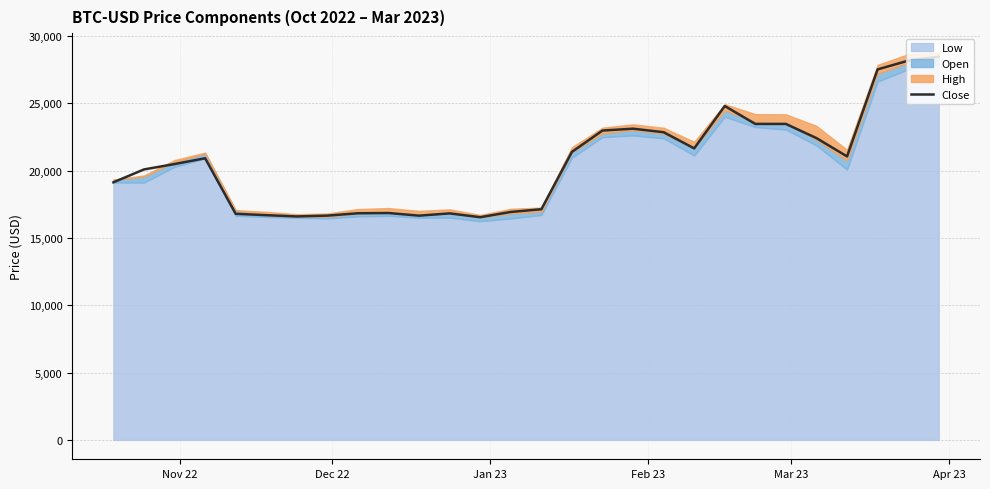

What is the minimum value for Close?

16547